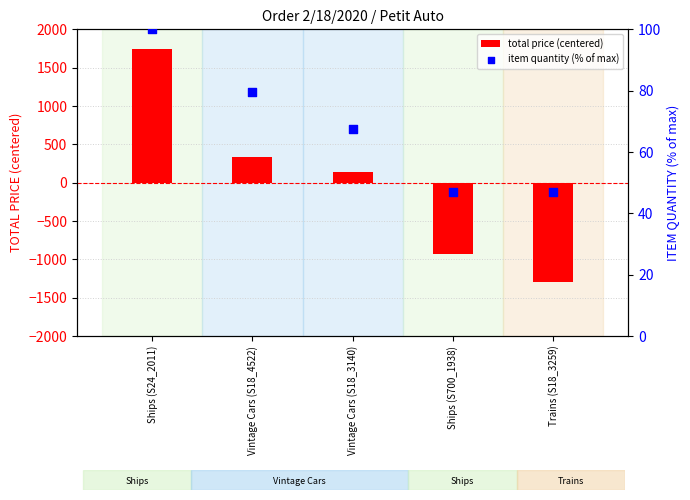

Which series has the largest Y range (max minus min)?

total price (centered)